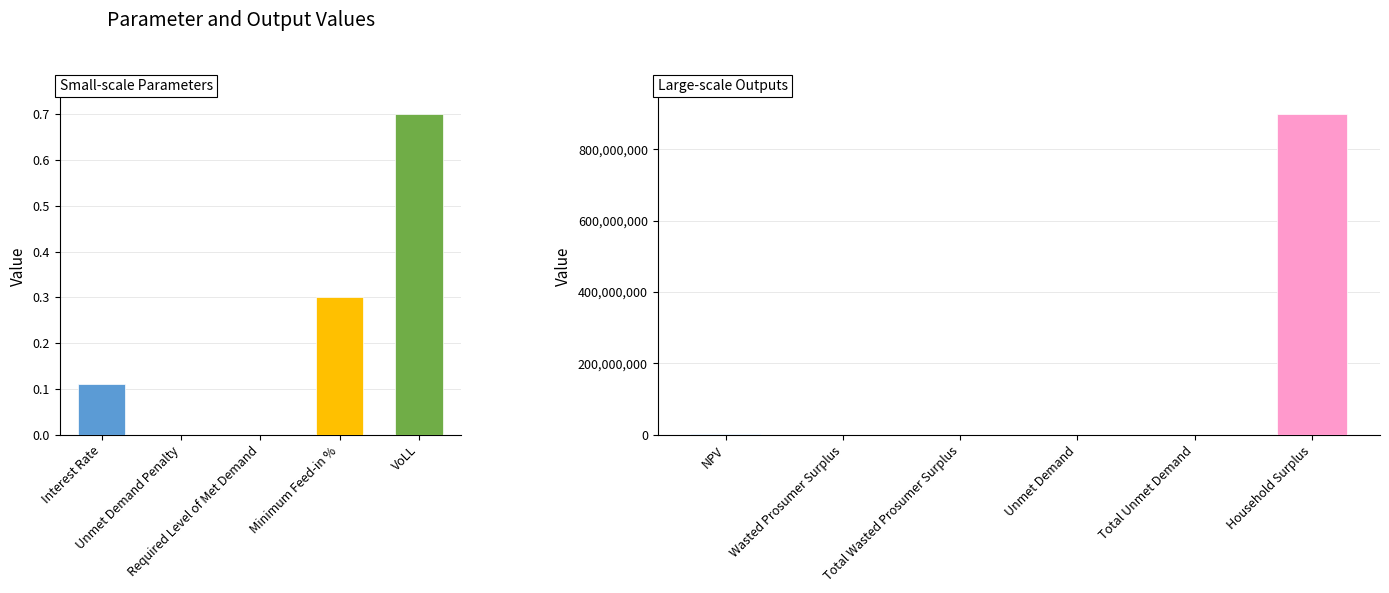

Approximately how many times larger is the value at Household Surplus compared to NPV?

278.4